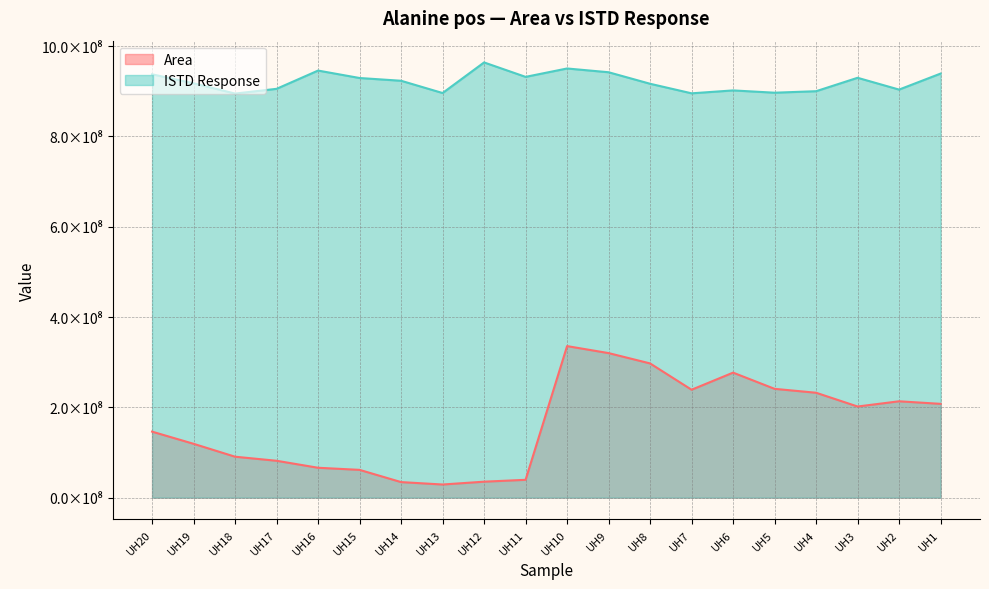

What is the value of the ISTD Response point at the 13th from the left?

916590227